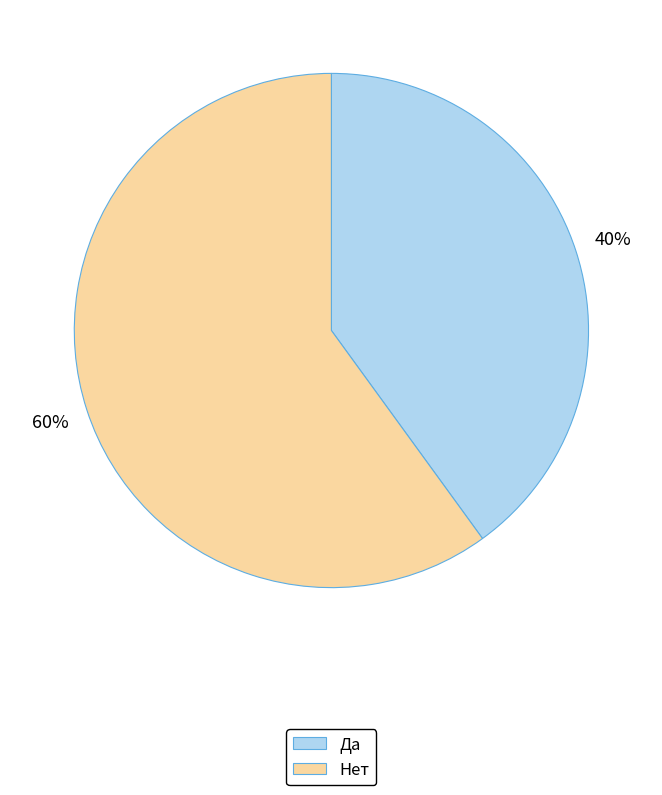

Does any single category account for the majority?

Yes